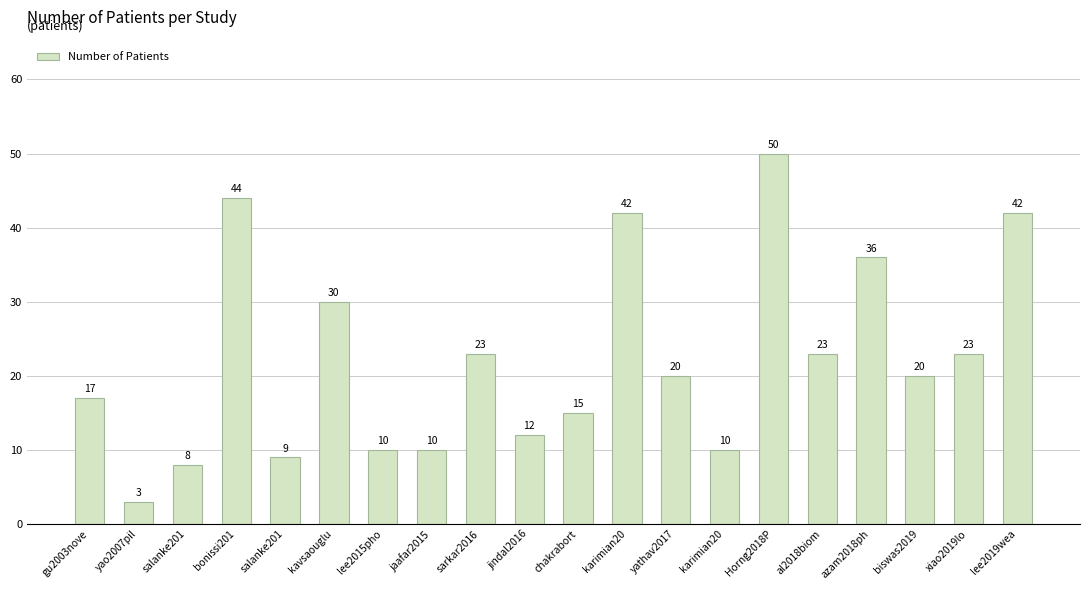

Read the value at xiao2019lo, to the nearest 10.

20